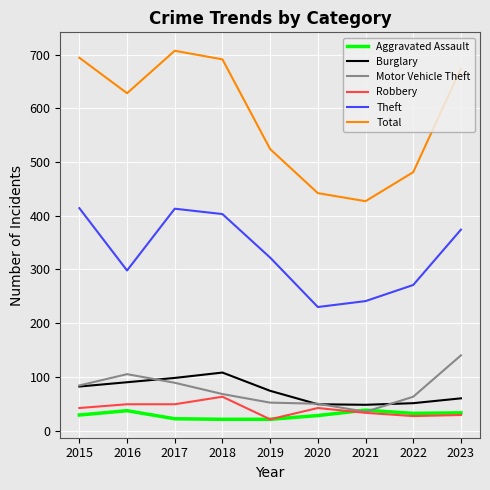

Where is Total nearest to the value 567?

2019